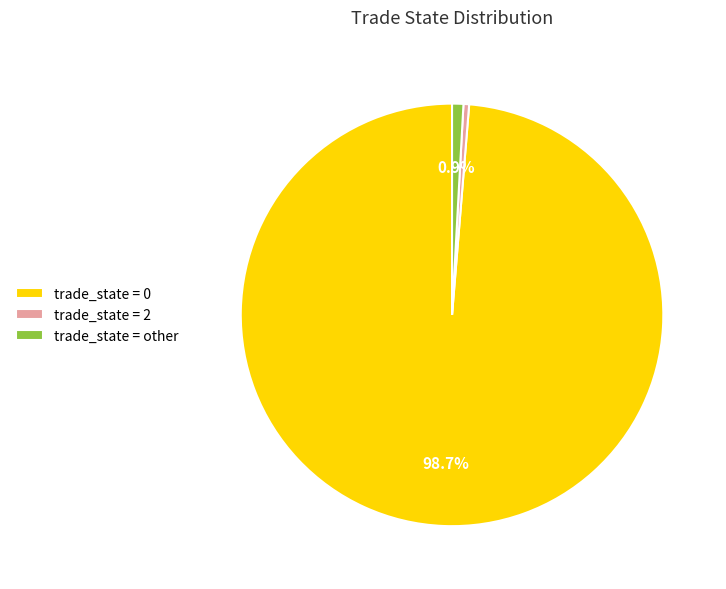

Is the sum of trade_state = 0 and trade_state = 2 greater than half?

Yes